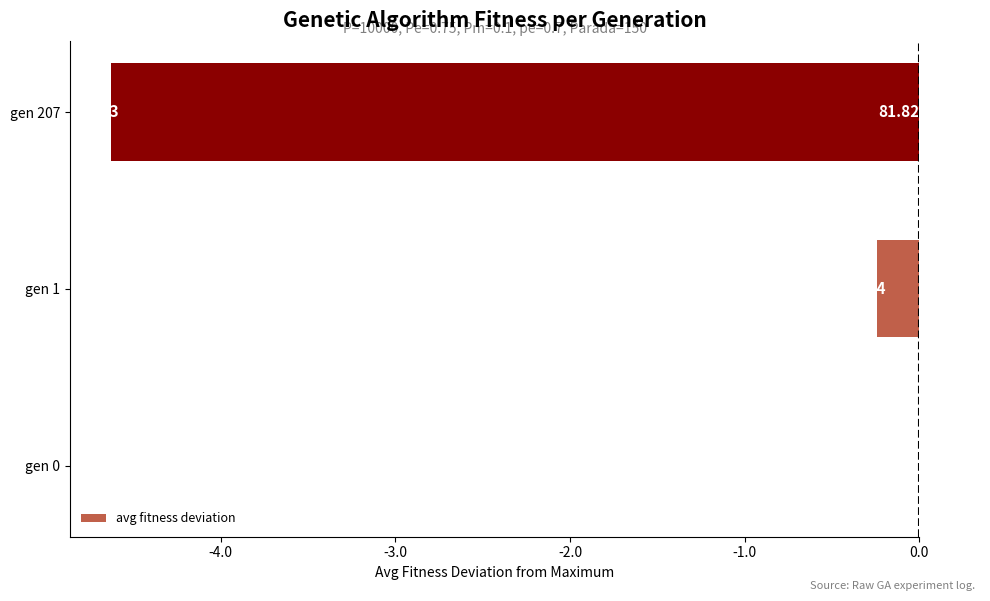

What is the sum of all values?

-4.9